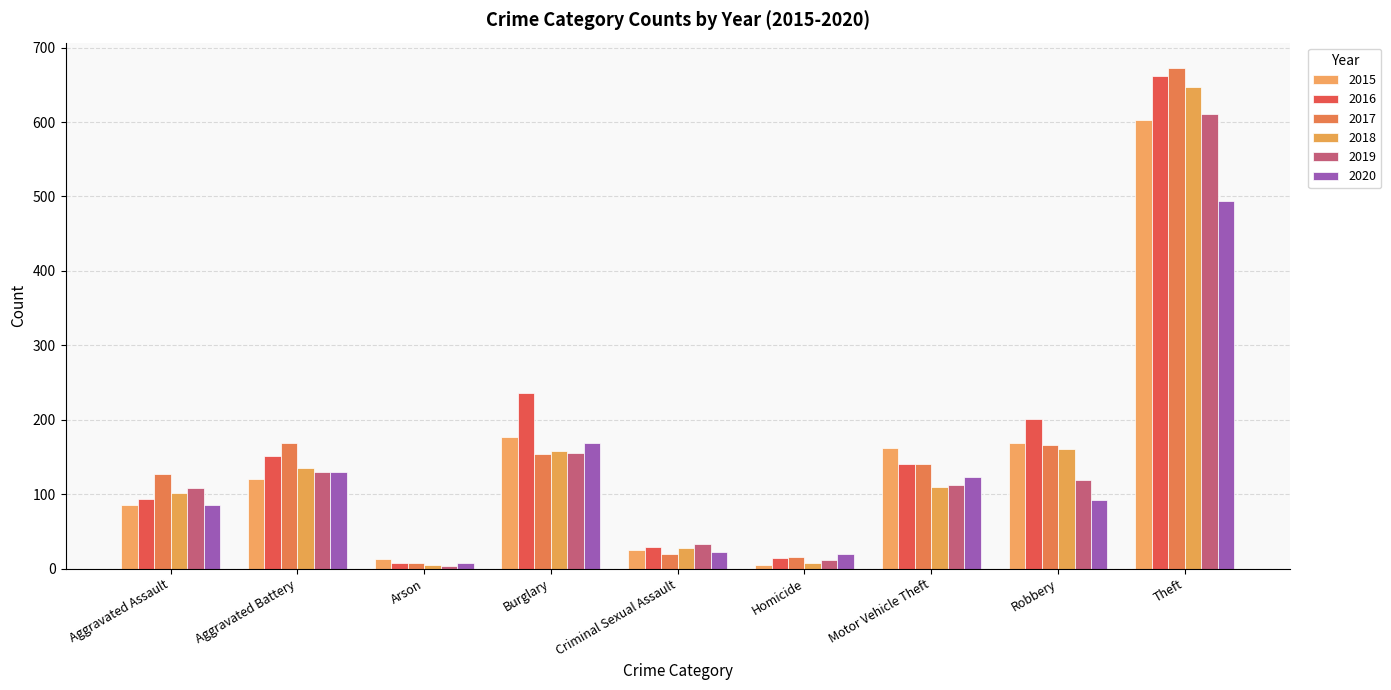

Which series has the largest total across all categories?

2016